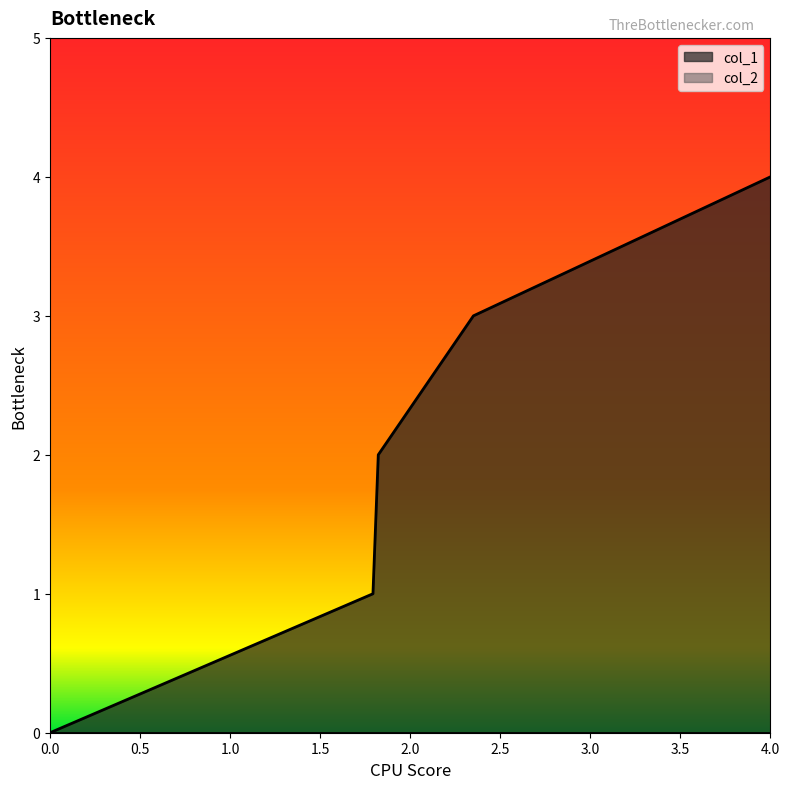

Which series has the largest range (max minus min)?

col_1